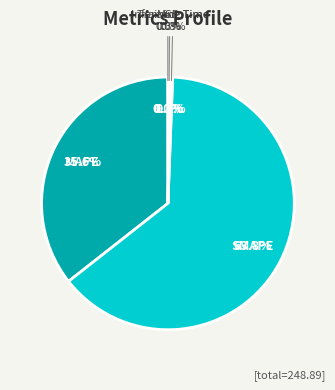

How many segments does this pie chart have?

5